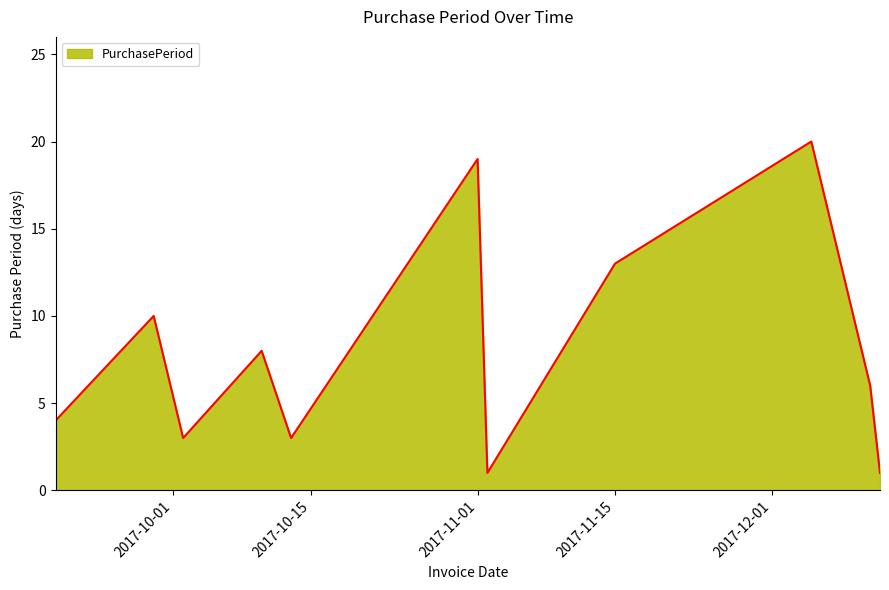

How many lines are shown in the chart?

1